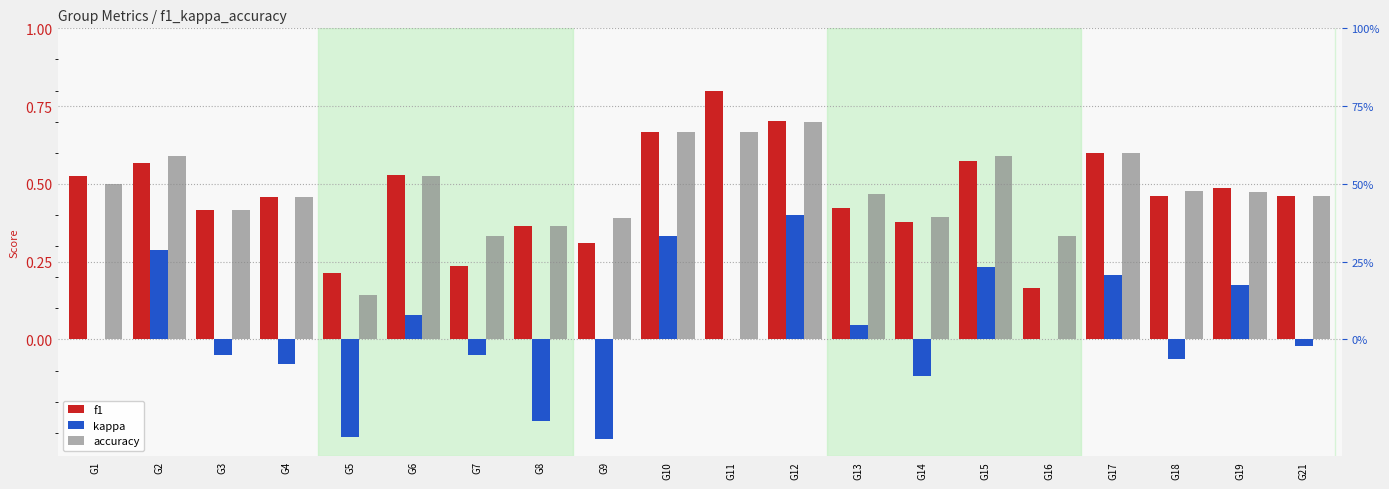

Which category has the highest value in the kappa series?

G12